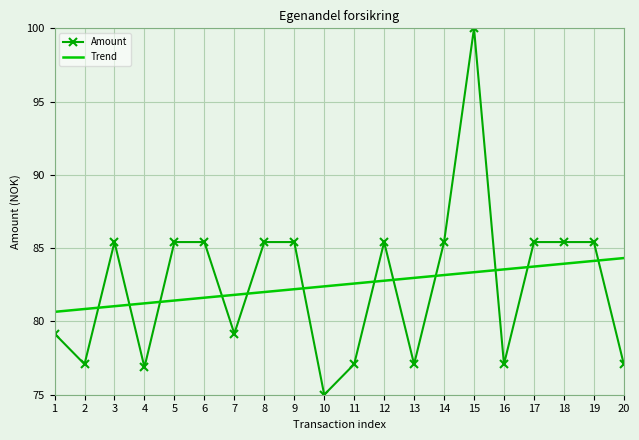

Is it true that Amount equals 77.1 at 11?

True